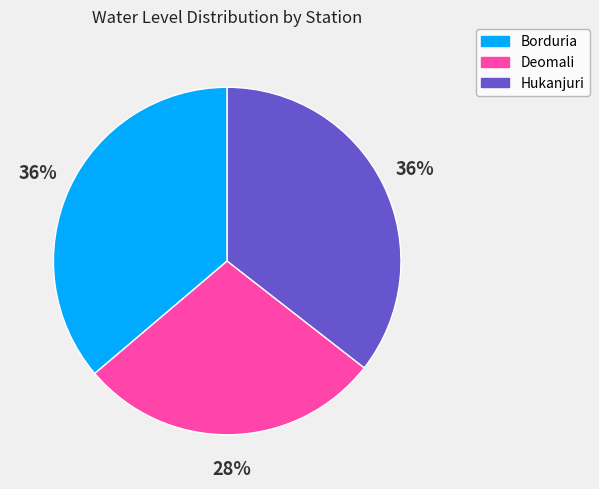

True or false: Hukanjuri accounts for 30% of the total.

False